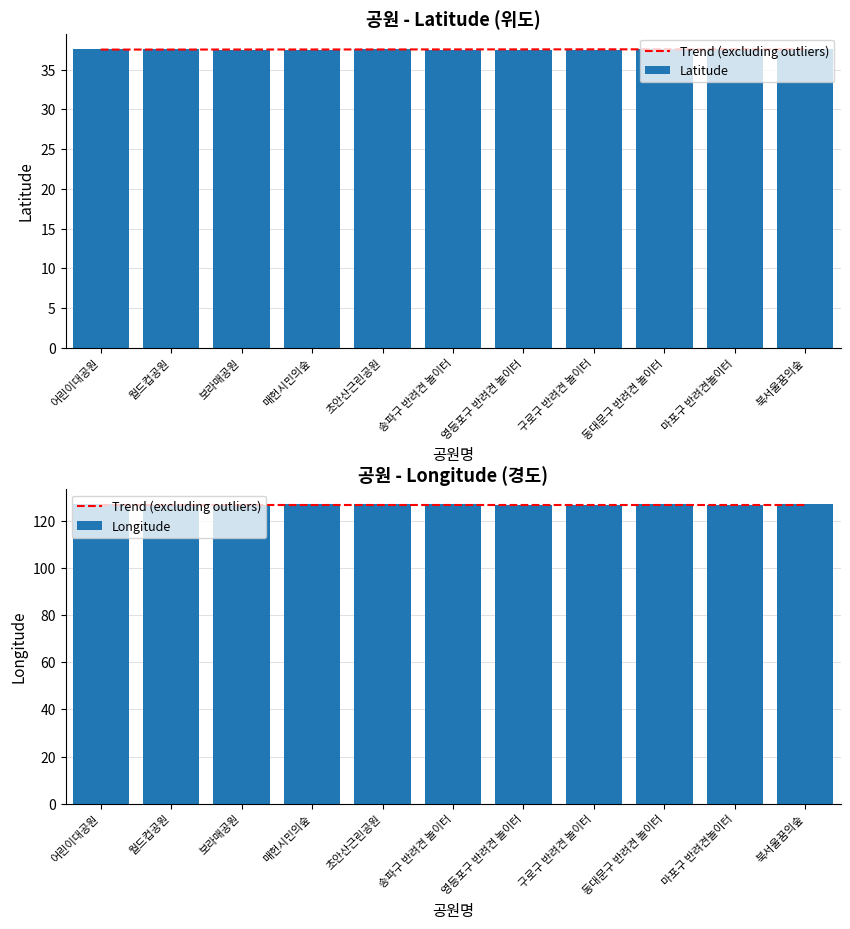

What is the sum of all Longitude values?

1396.9